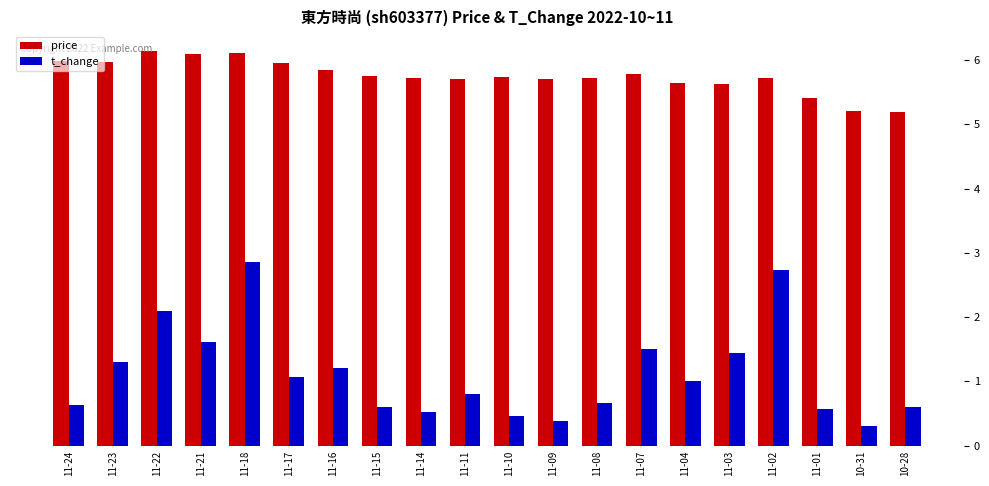

At which category is the sum across all series the highest?

11-18